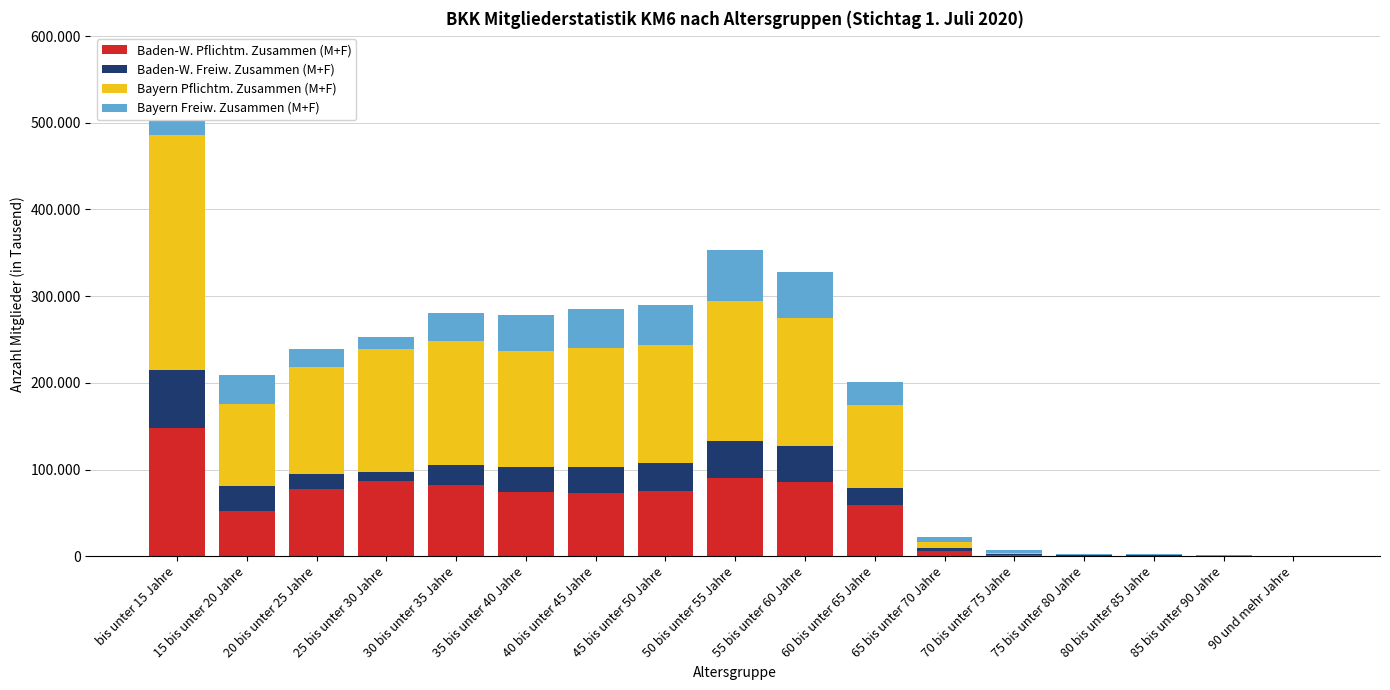

What position from the left is 85 bis unter 90 Jahre?

16